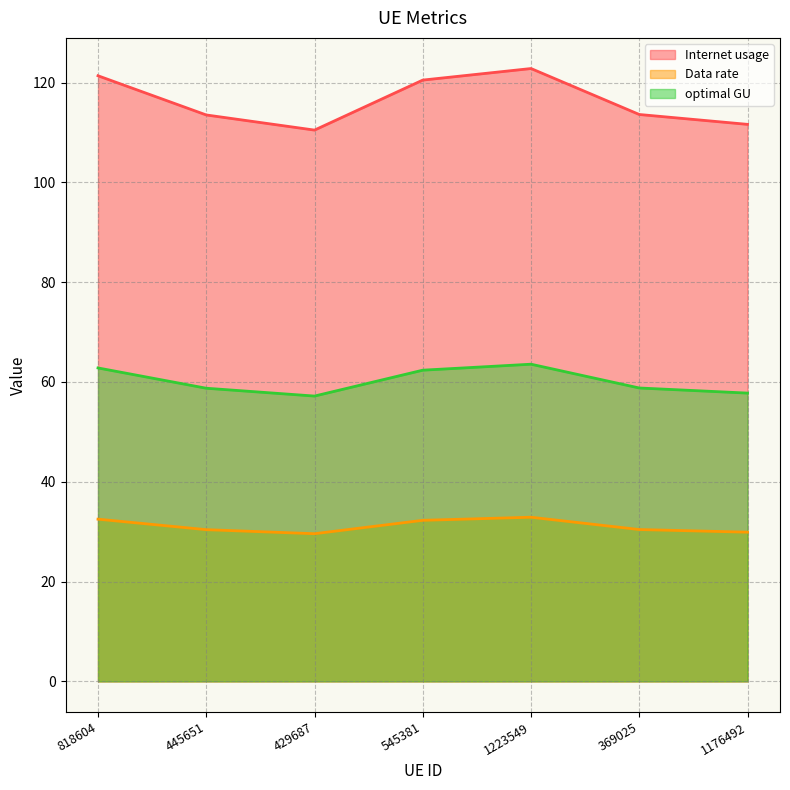

Which category has the highest value in the Data rate series?

1223549